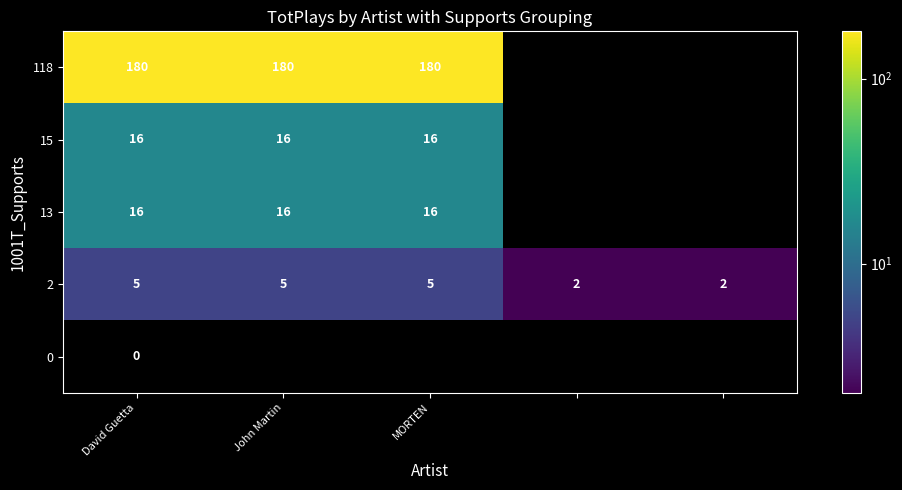

Where is row_2 nearest to the value 16?

David Guetta